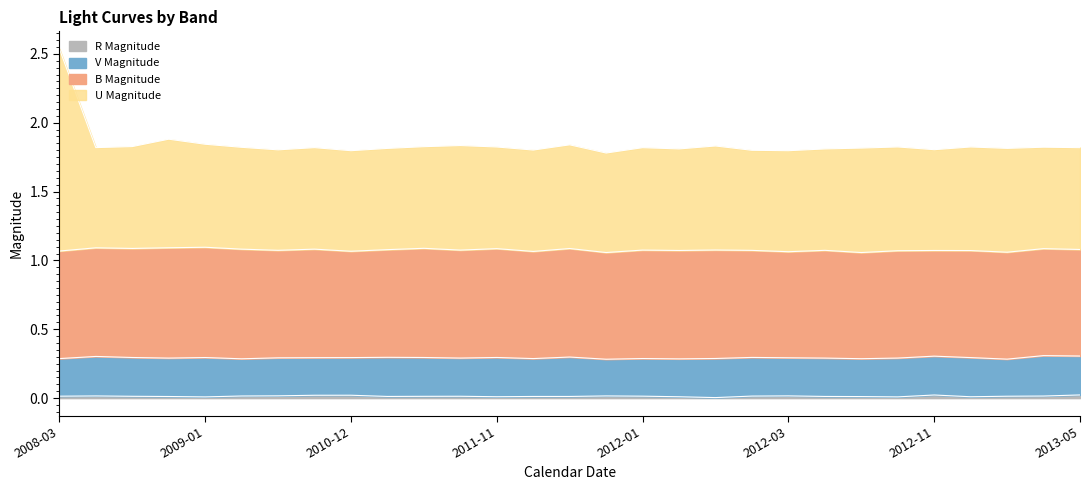

Is it true that R Magnitude equals 0.0 at 2013-05?

True